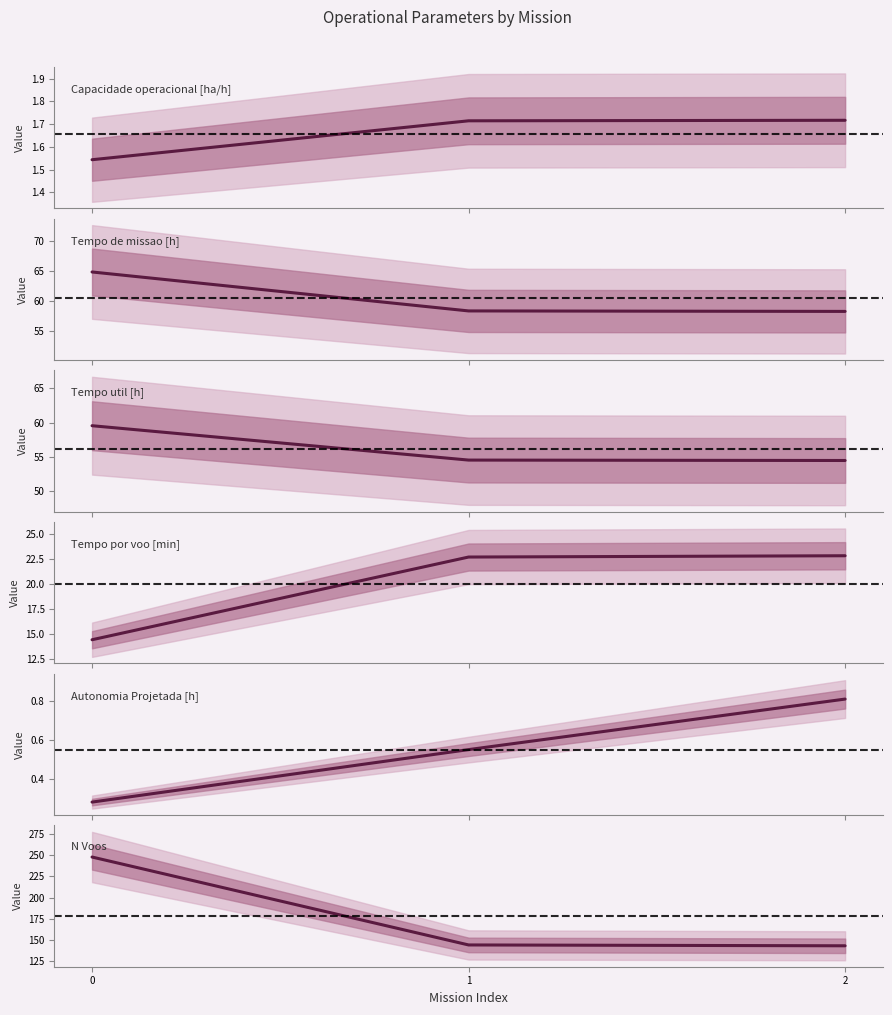

Reading right to left, list all the values displayed in this chart.

Capacidade operacional [ha/h]: 1.7	1.7	1.5
Tempo de missao [h]: 58.2	58.3	64.8
Tempo util [h]: 54.5	54.5	59.5
Tempo por voo [min]: 22.9	22.7	14.4
Autonomia Projetada [h]: 0.8	0.6	0.3
N Voos: 143.0	144.0	248.0